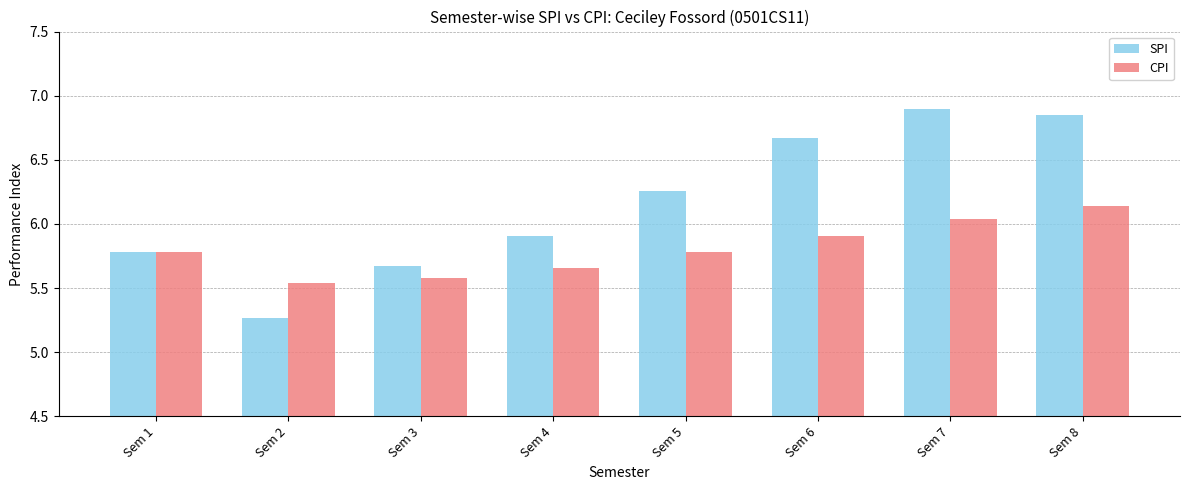

What is the average value of the CPI series?

5.8